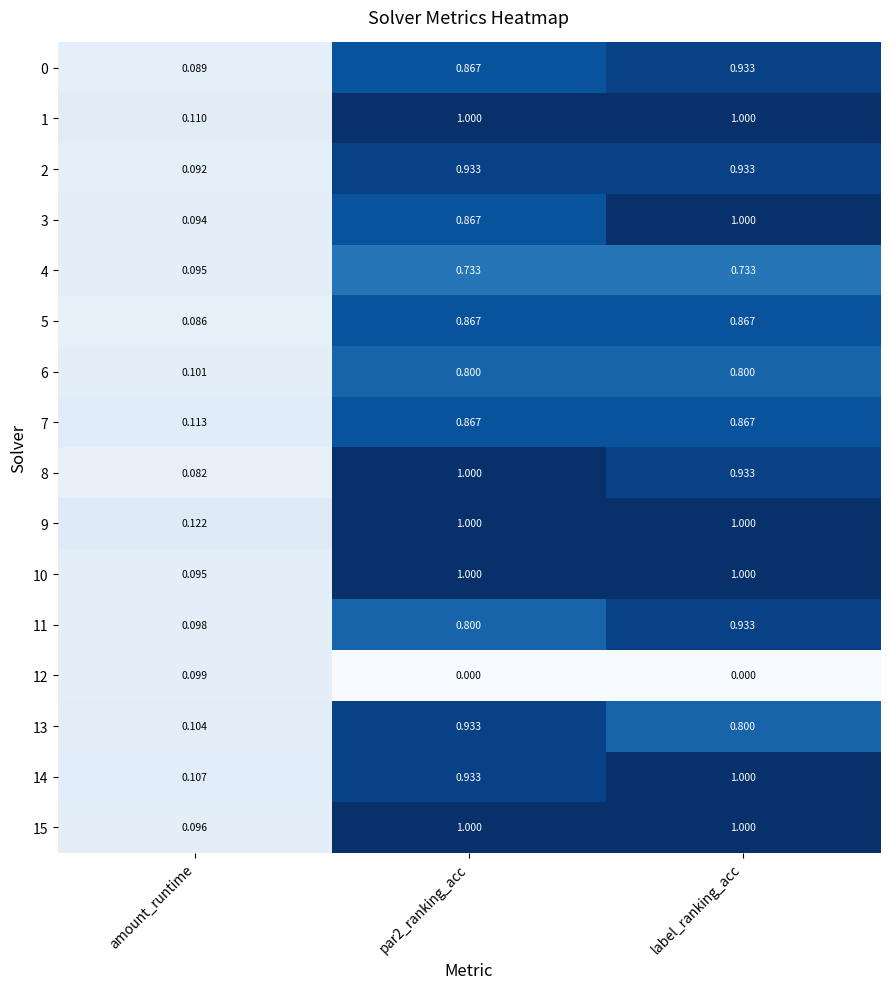

Which series has the largest total across all categories?

9